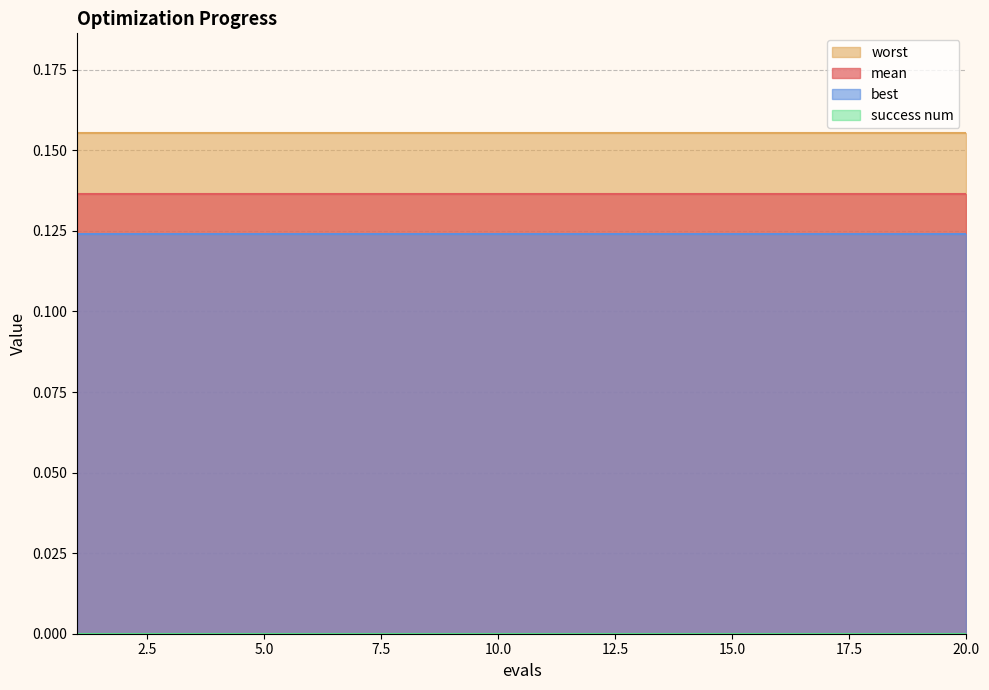

Reading left to right, transcribe all the data shown in this chart.

mean: 1=0.1	2=0.1	3=0.1	4=0.1	5=0.1	6=0.1	7=0.1	8=0.1	9=0.1	10=0.1	11=0.1	12=0.1	13=0.1	14=0.1	15=0.1	16=0.1	17=0.1	18=0.1	19=0.1	20=0.1
best: 1=0.1	2=0.1	3=0.1	4=0.1	5=0.1	6=0.1	7=0.1	8=0.1	9=0.1	10=0.1	11=0.1	12=0.1	13=0.1	14=0.1	15=0.1	16=0.1	17=0.1	18=0.1	19=0.1	20=0.1
worst: 1=0.2	2=0.2	3=0.2	4=0.2	5=0.2	6=0.2	7=0.2	8=0.2	9=0.2	10=0.2	11=0.2	12=0.2	13=0.2	14=0.2	15=0.2	16=0.2	17=0.2	18=0.2	19=0.2	20=0.2
success num: 1=0.0	2=0.0	3=0.0	4=0.0	5=0.0	6=0.0	7=0.0	8=0.0	9=0.0	10=0.0	11=0.0	12=0.0	13=0.0	14=0.0	15=0.0	16=0.0	17=0.0	18=0.0	19=0.0	20=0.0